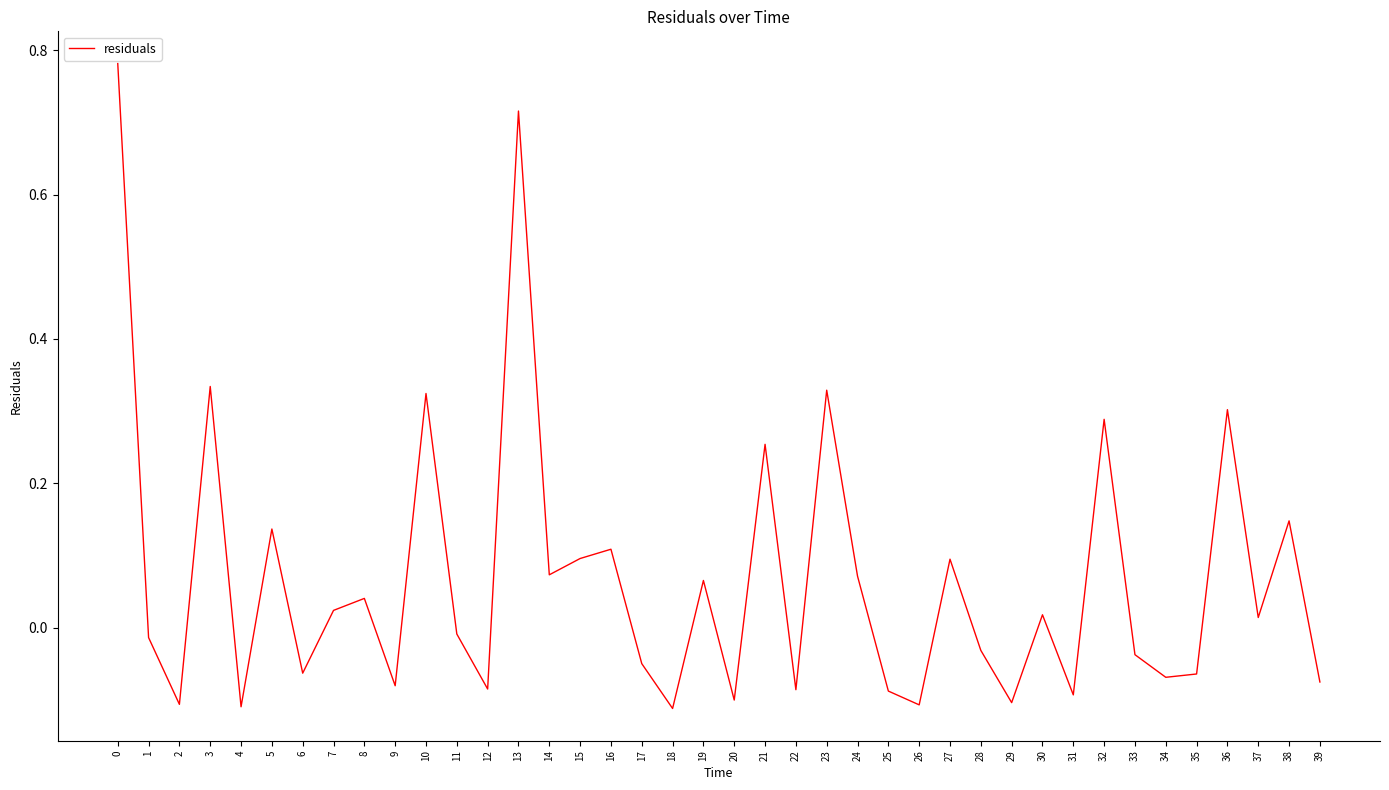

What is the change in value from 0 to 34?

-0.9